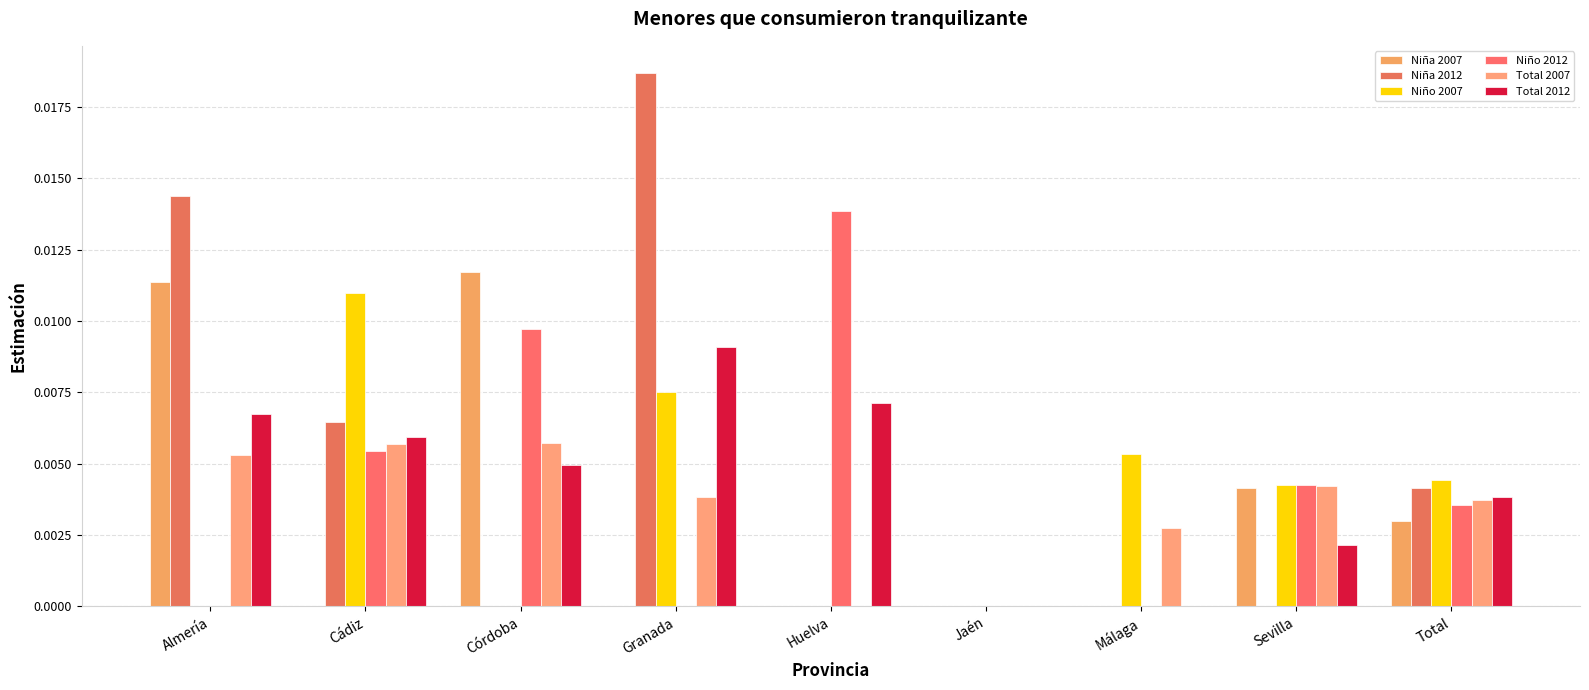

The Total 2012 series shows 0.0 at Córdoba. True or false?

False